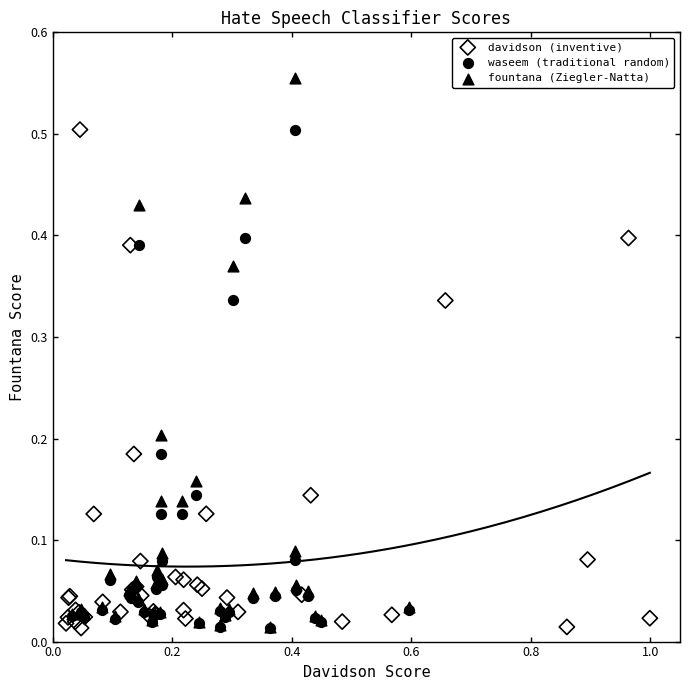

Which series contains the highest Y value?

fountana (Ziegler-Natta)